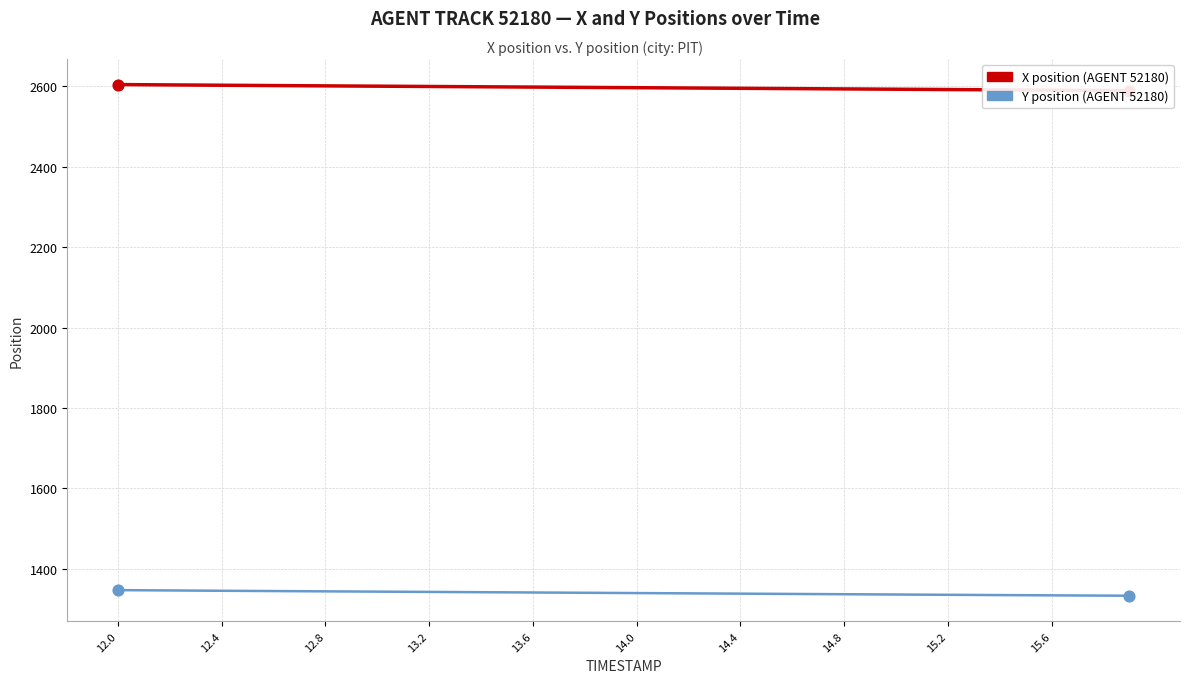

At which category is the sum across all series the highest?

12.0